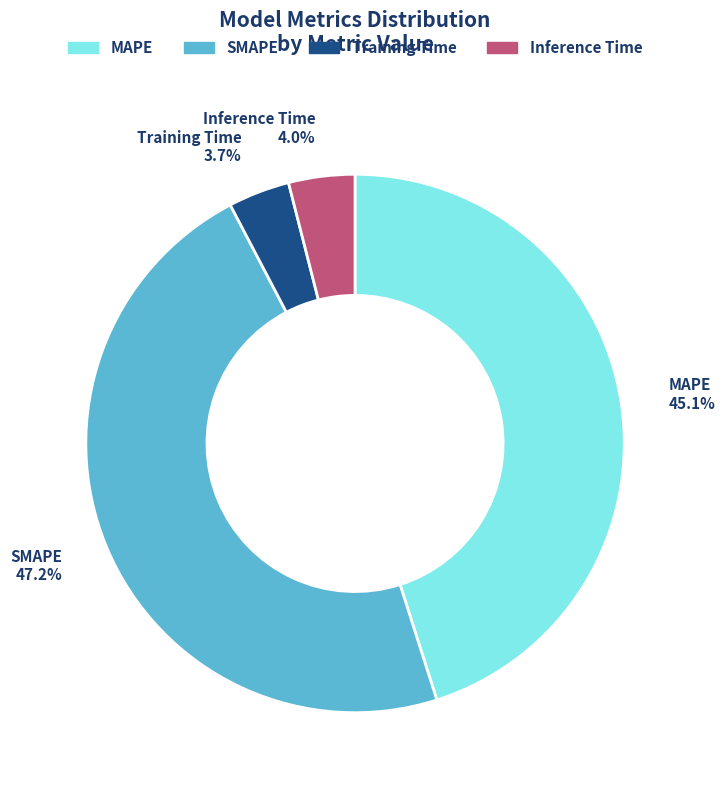

What is the ratio of the value at MAPE to the value at SMAPE?

1.0